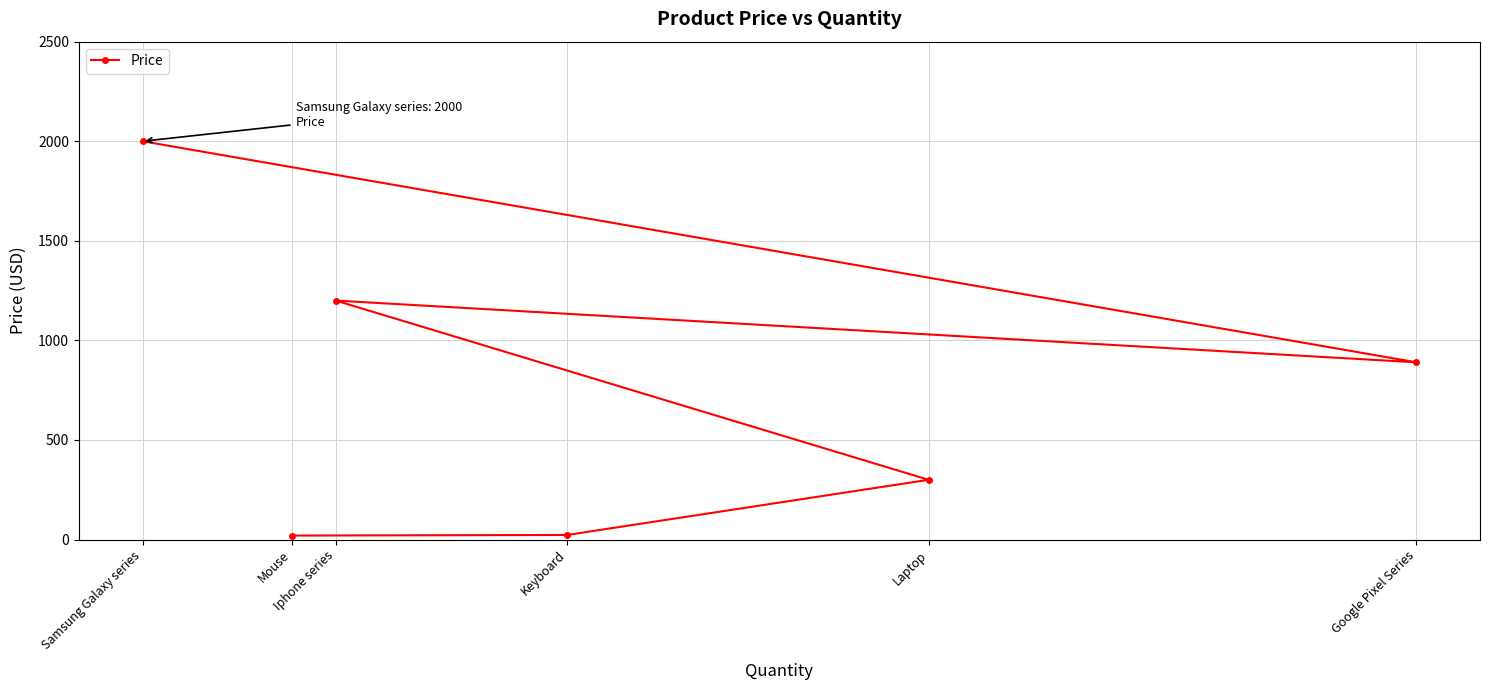

What is the difference between the maximum and minimum values?

1980